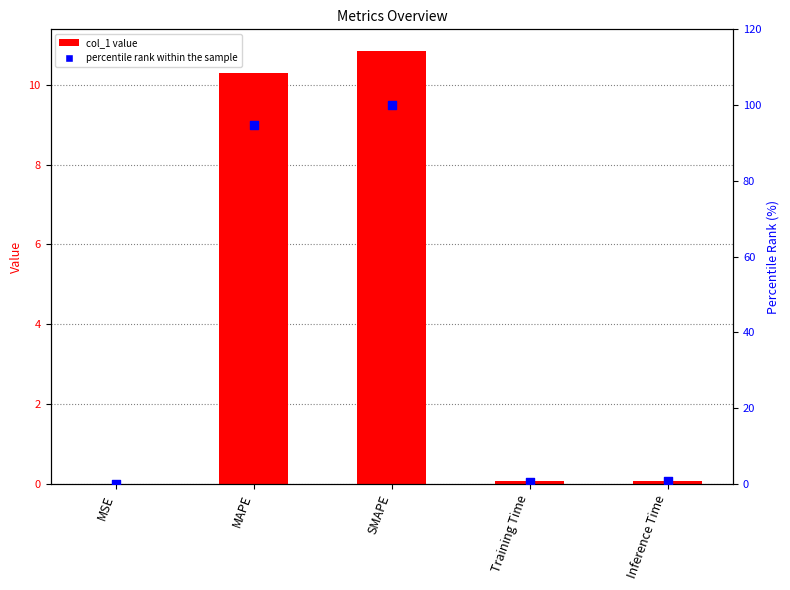

Which series reaches the minimum Y coordinate?

col_1 value